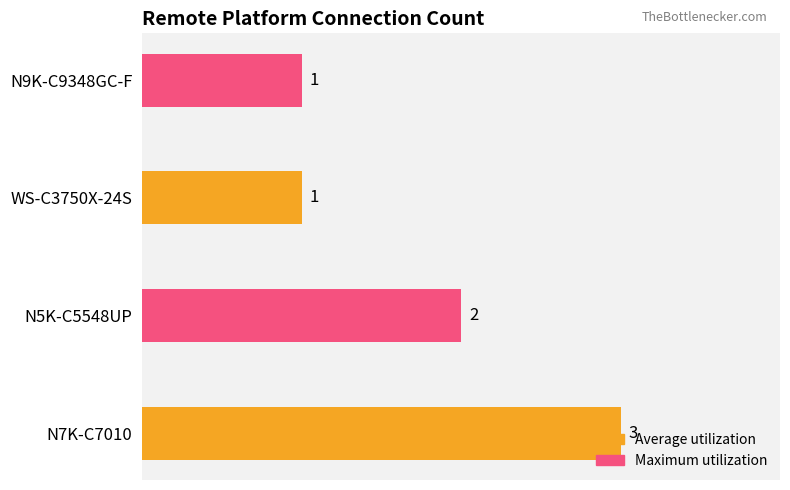

What is the difference between the maximum and minimum values in the Maximum utilization series?

1